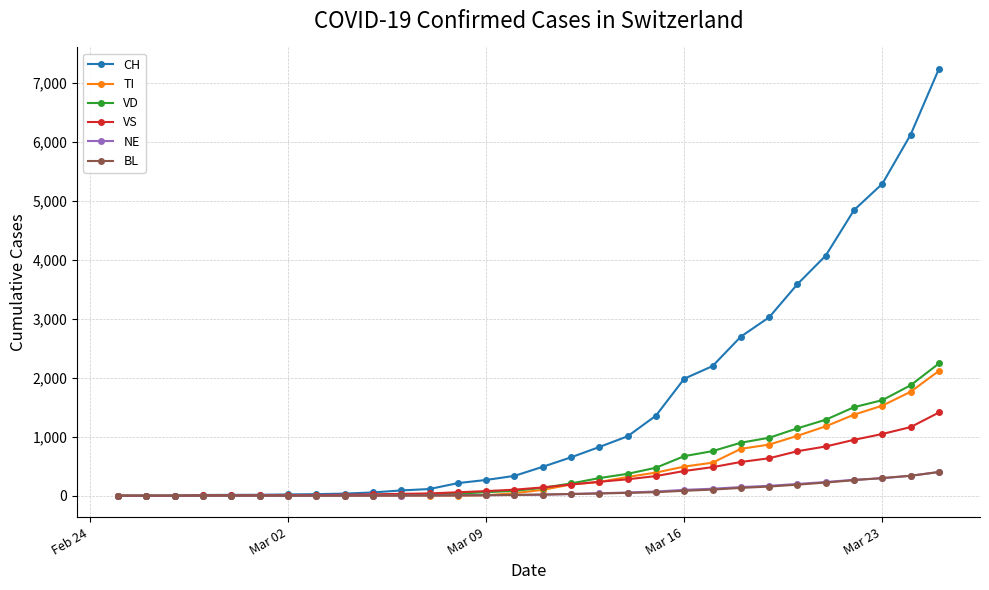

Which series has the largest total across all categories?

CH